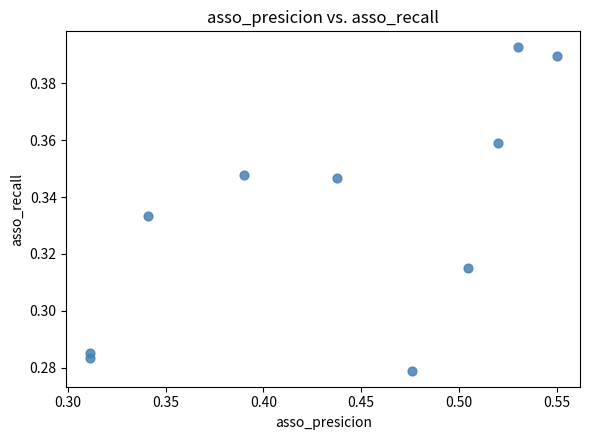

Count the number of points in this scatter plot.

10